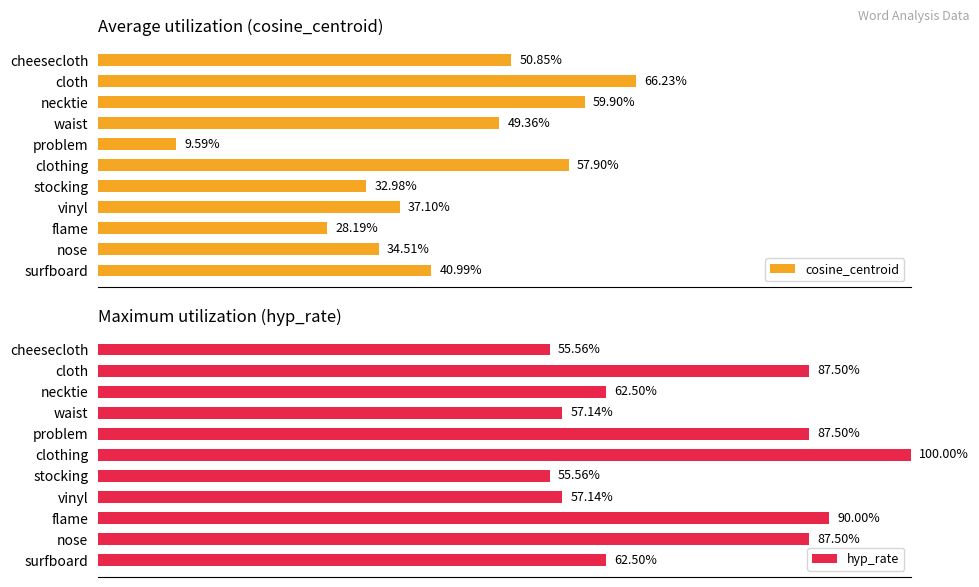

What are all the series names shown in the legend?

cosine_centroid, hyp_rate